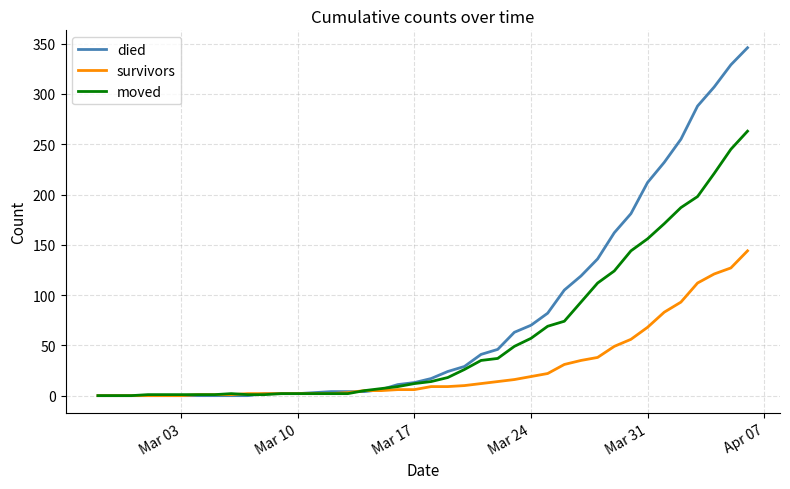

Which series has the largest range (max minus min)?

died